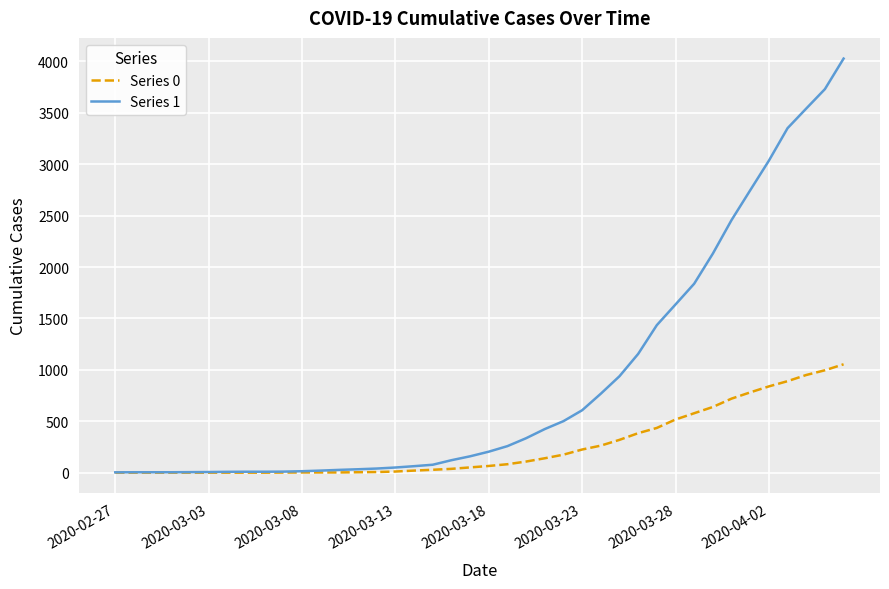

Which series has the widest spread of values?

Series 1